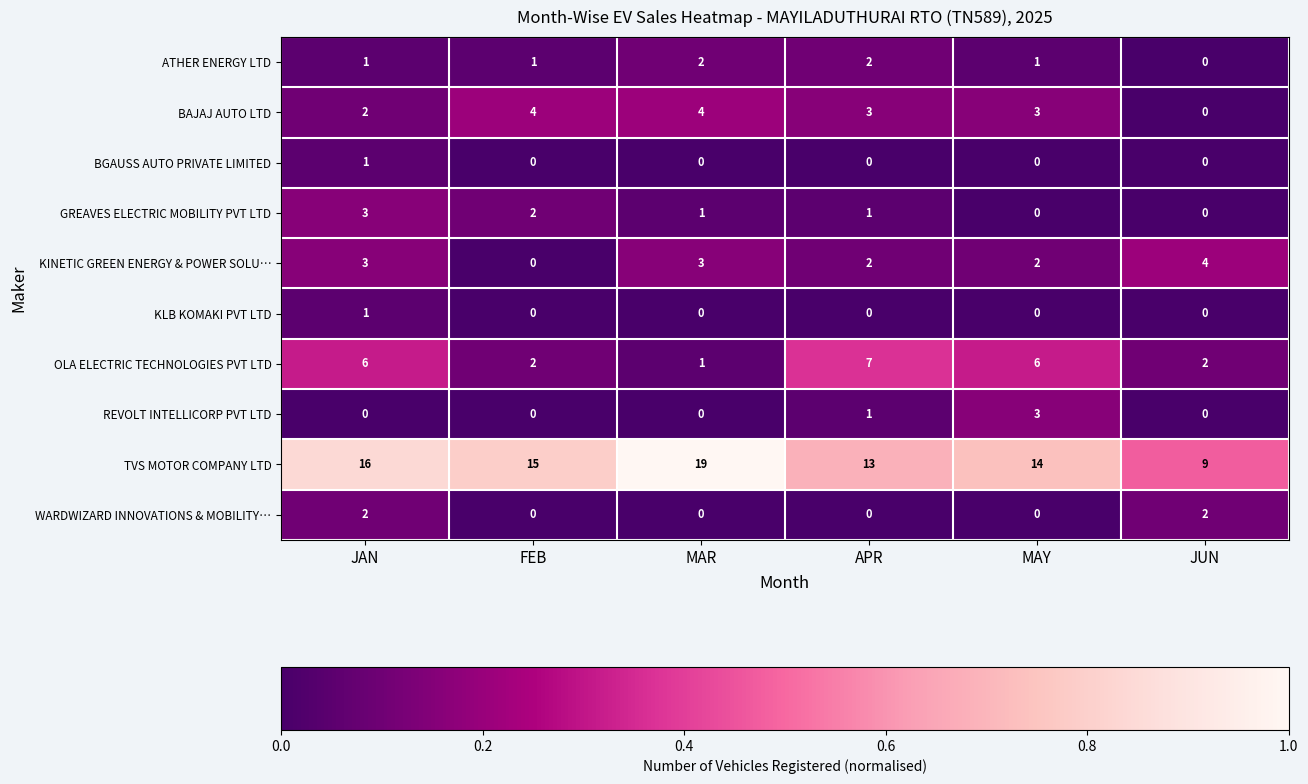

Where does the GREAVES ELECTRIC MOBILITY PVT LTD series first go above 1?

JAN